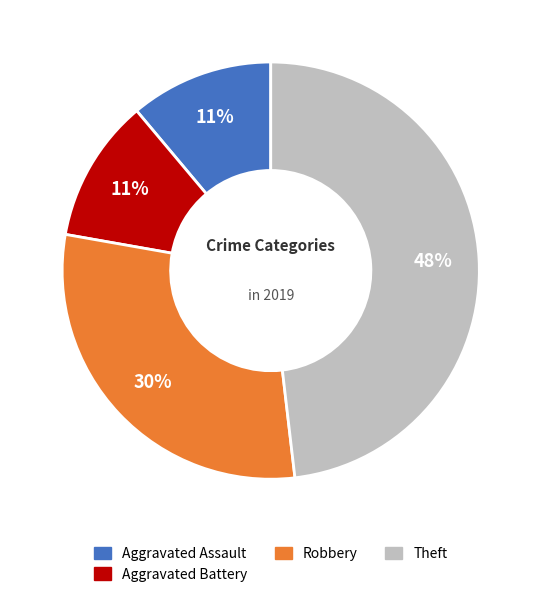

To the nearest percent, what is the average slice percentage?

25%